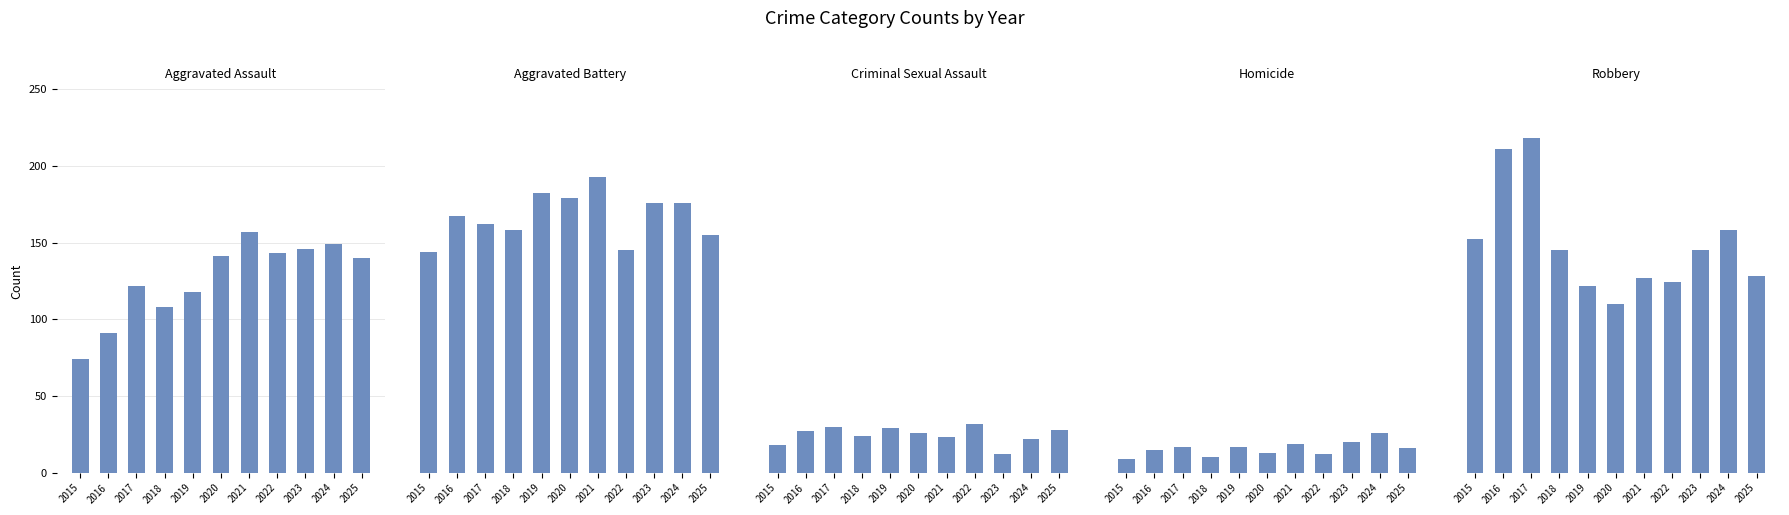

Rank the series by their maximum value, from highest to lowest.

Robbery, Aggravated Battery, Aggravated Assault, Criminal Sexual Assault, Homicide